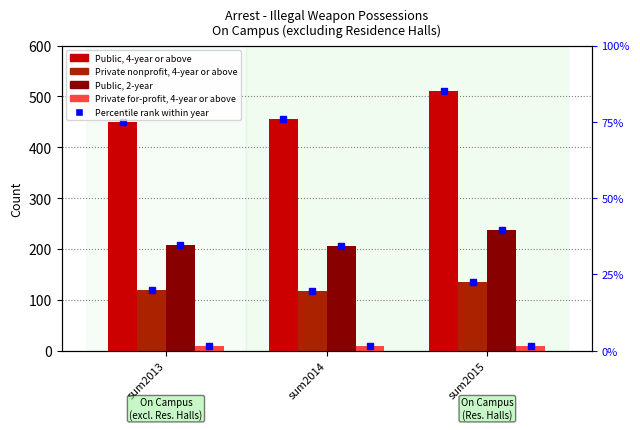

Rank the series by their maximum value, from highest to lowest.

Public, 4-year or above, Public, 2-year, Private nonprofit, 4-year or above, Private for-profit, 4-year or above